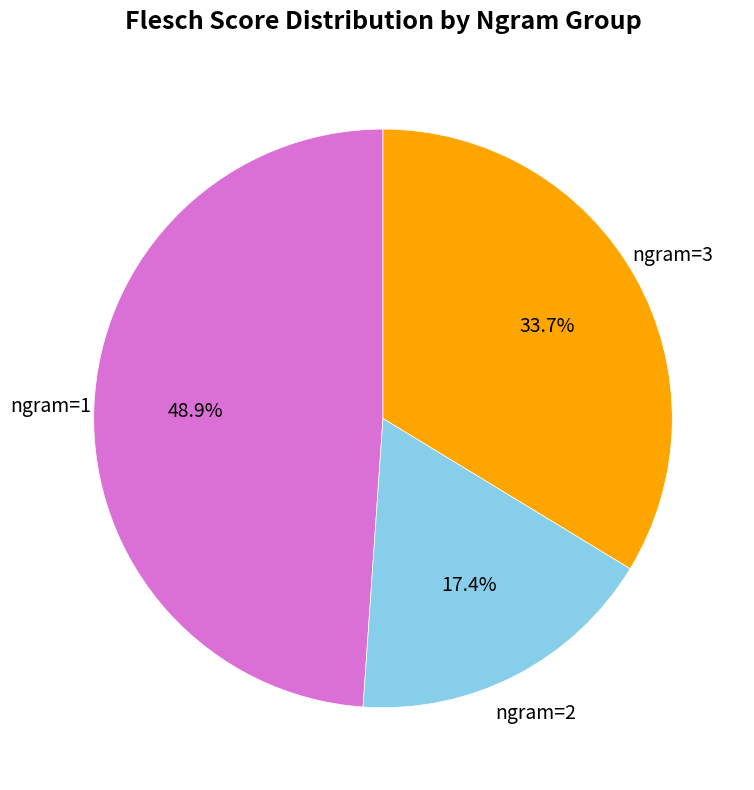

Does any single category account for the majority?

No